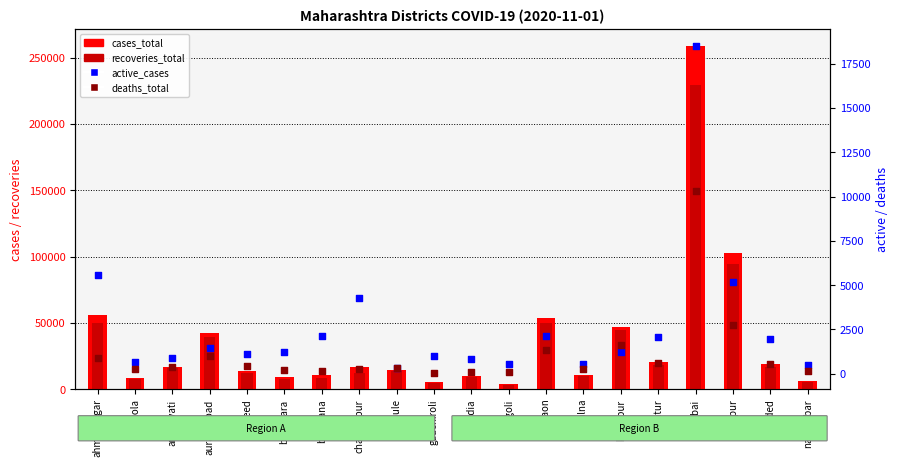

At how many categories does at least one series exceed 152105?

1